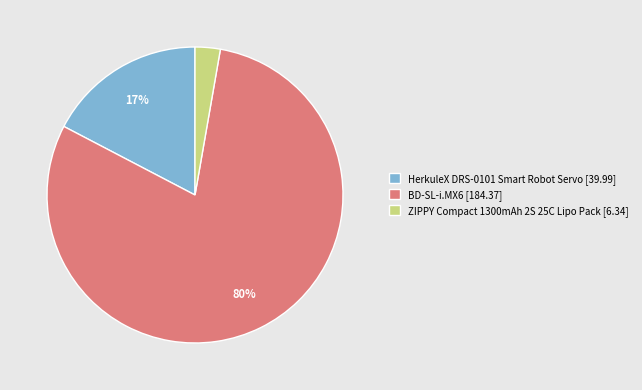

Is there any slice that represents more than half of the pie?

Yes